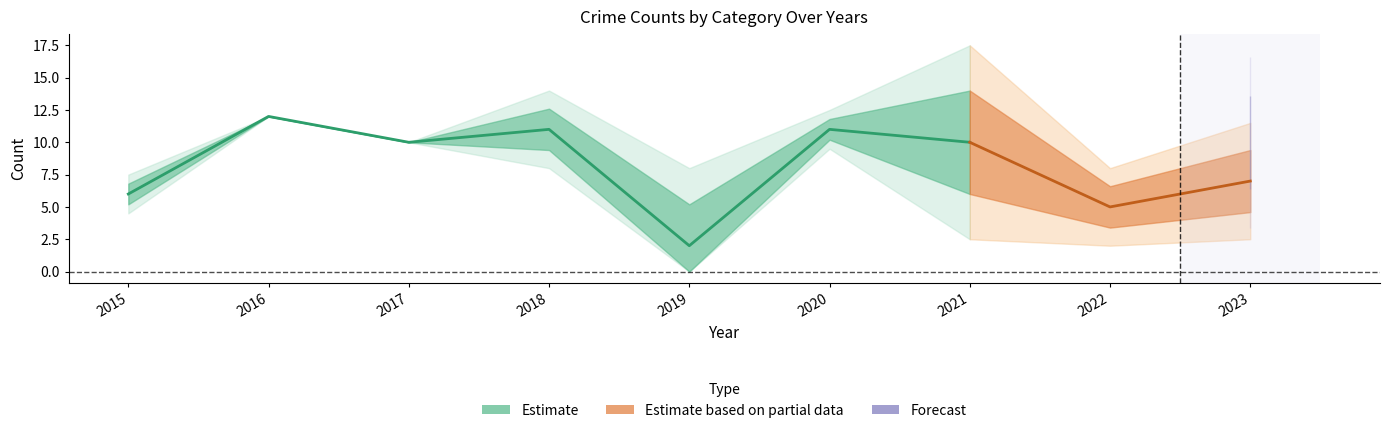

How many values in the Total series are below 11?

4